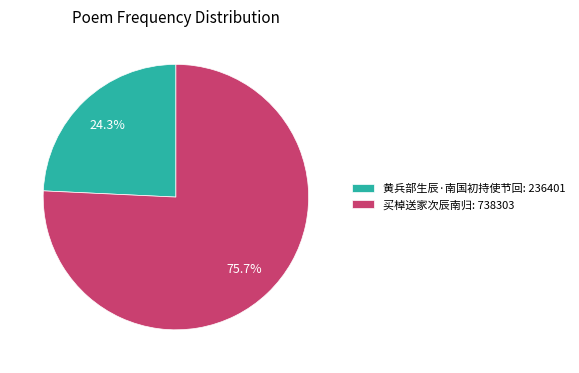

To the nearest percent, what is the difference between the 买棹送家次辰南归 and 黄兵部生辰·南国初持使节回 slice percentages?

51%